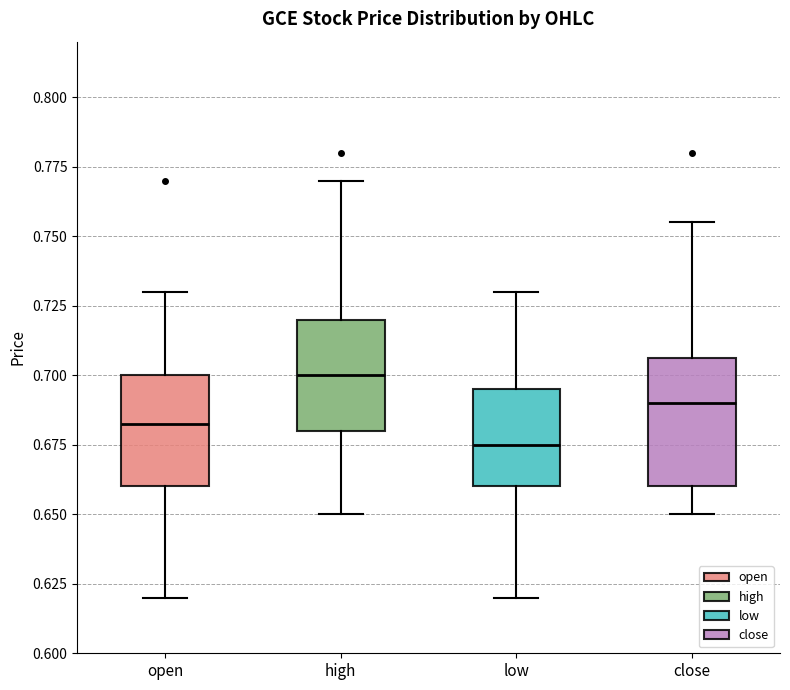

Which box has the highest median line?

high